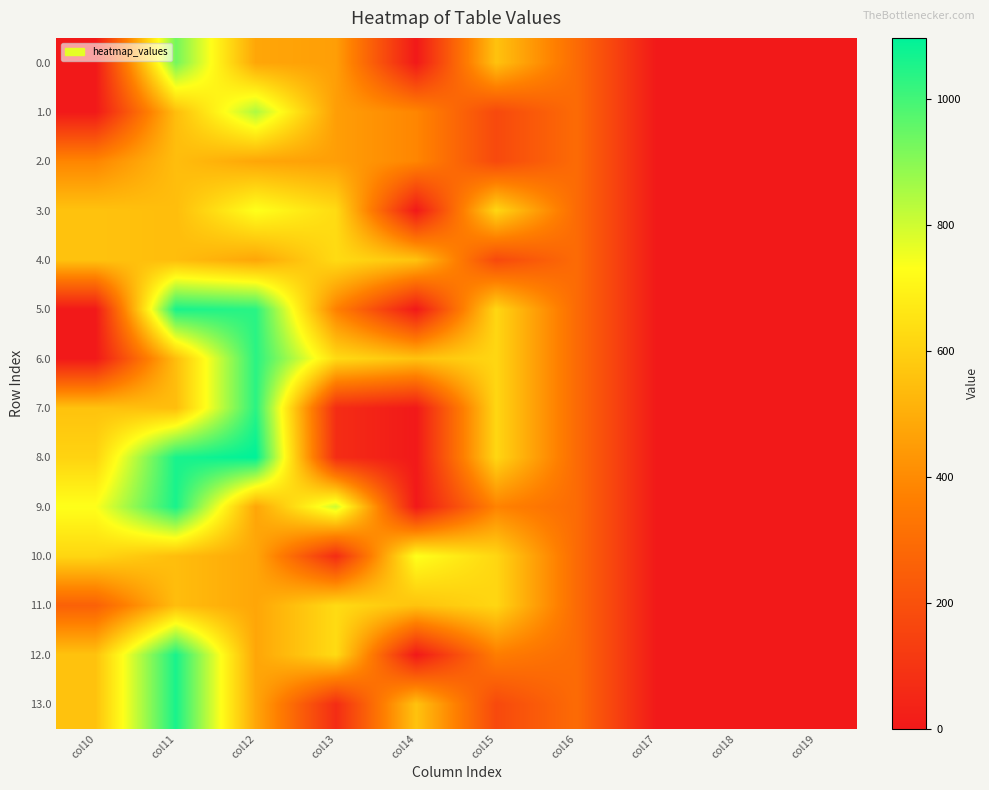

Reading right to left, what are all the values shown in this chart?

0.0: col19=0.0	col18=0.0	col17=0.0	col16=294.5	col15=557.8	col14=0.3	col13=455.2	col12=477.2	col11=929.3	col10=0.0
1.0: col19=0.0	col18=0.0	col17=0.0	col16=294.5	col15=172.8	col14=385.3	col13=455.2	col12=846.7	col11=544.3	col10=0.0
2.0: col19=0.0	col18=0.0	col17=0.0	col16=294.5	col15=172.8	col14=385.3	col13=455.2	col12=477.2	col11=544.3	col10=385.0
3.0: col19=0.0	col18=0.0	col17=0.0	col16=294.5	col15=615.9	col14=0.3	col13=629.2	col12=734.4	col11=544.3	col10=559.0
4.0: col19=0.0	col18=0.0	col17=0.0	col16=294.5	col15=172.8	col14=559.3	col13=629.2	col12=477.2	col11=544.3	col10=559.0
5.0: col19=0.0	col18=0.0	col17=0.0	col16=294.5	col15=615.9	col14=0.3	col13=370.4	col12=1036.2	col11=1060.3	col10=0.0
6.0: col19=0.0	col18=0.0	col17=0.0	col16=294.5	col15=615.9	col14=559.3	col13=629.2	col12=1036.2	col11=544.3	col10=0.0
7.0: col19=0.0	col18=0.0	col17=0.0	col16=294.5	col15=615.9	col14=0.3	col13=70.2	col12=1036.2	col11=544.3	col10=559.0
8.0: col19=0.0	col18=0.0	col17=0.0	col16=294.5	col15=615.9	col14=0.3	col13=70.2	col12=1096.7	col11=1060.3	col10=607.1
9.0: col19=0.0	col18=0.0	col17=0.0	col16=294.5	col15=376.3	col14=0.3	col13=803.2	col12=477.2	col11=1060.3	col10=733.0
10.0: col19=0.0	col18=0.0	col17=0.0	col16=294.5	col15=615.9	col14=733.3	col13=70.2	col12=477.2	col11=544.3	col10=614.2
11.0: col19=0.0	col18=0.0	col17=0.0	col16=294.5	col15=615.9	col14=559.3	col13=629.2	col12=477.2	col11=544.3	col10=257.1
12.0: col19=0.0	col18=0.0	col17=0.0	col16=294.5	col15=357.0	col14=0.3	col13=629.2	col12=477.2	col11=1060.3	col10=559.0
13.0: col19=0.0	col18=0.0	col17=0.0	col16=294.5	col15=172.8	col14=559.3	col13=70.2	col12=477.2	col11=1060.3	col10=559.0